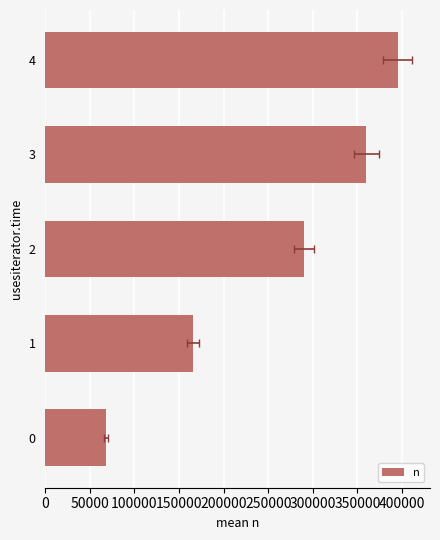

What is the smallest value displayed?

68000.0